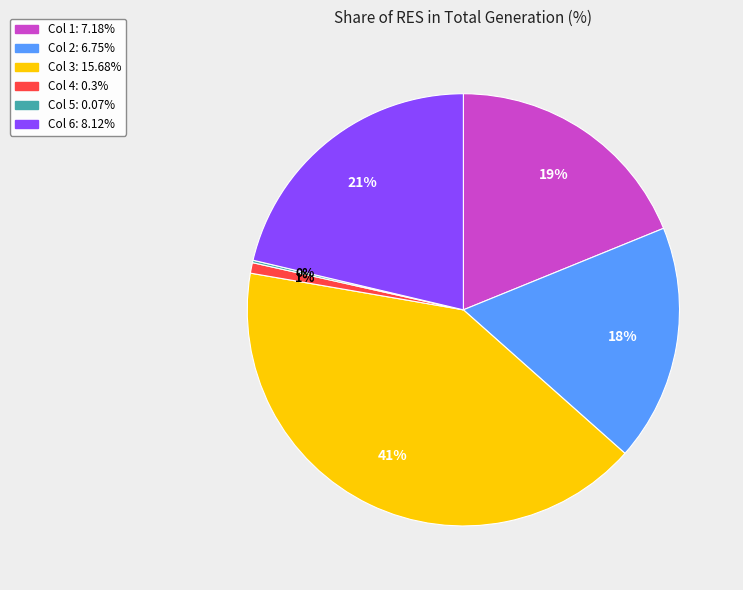

What is the ratio of the value at Col 3: 15.68% to the value at Col 2: 6.75%?

2.3